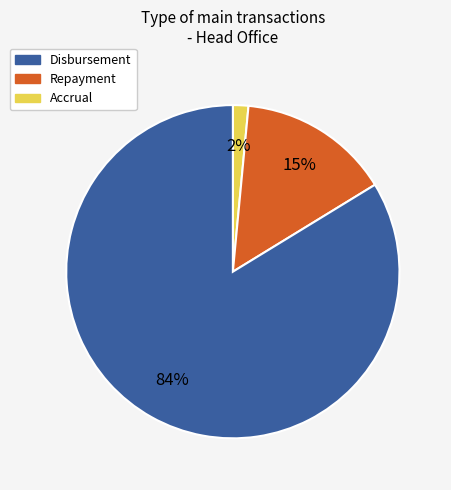

Count the number of slices in the pie.

3